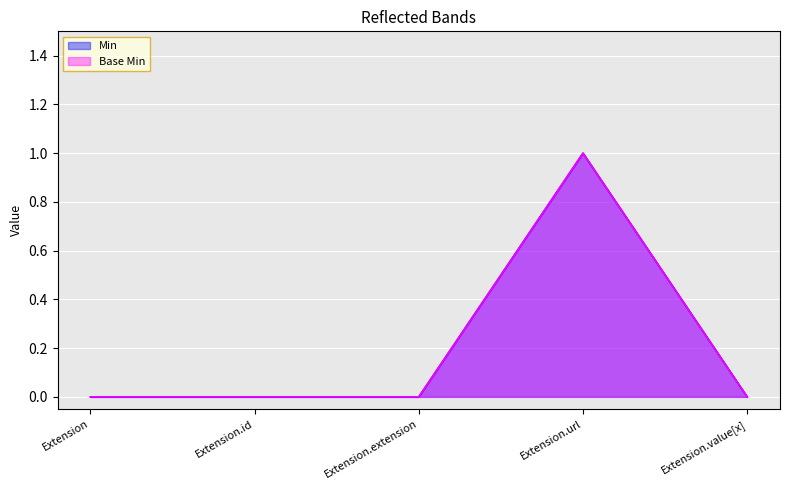

True or false: Base Min and Min intersect in this chart.

False